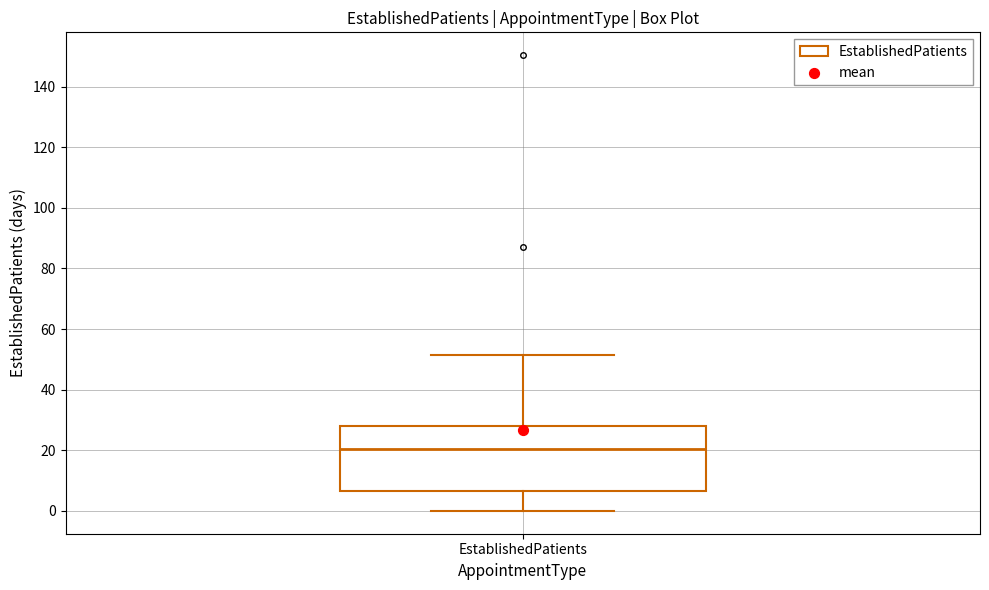

Where does the upper whisker of the box for EstablishedPatients end on the y-axis? The values are not printed on the chart, so give them approximately, as read against the axis.

52